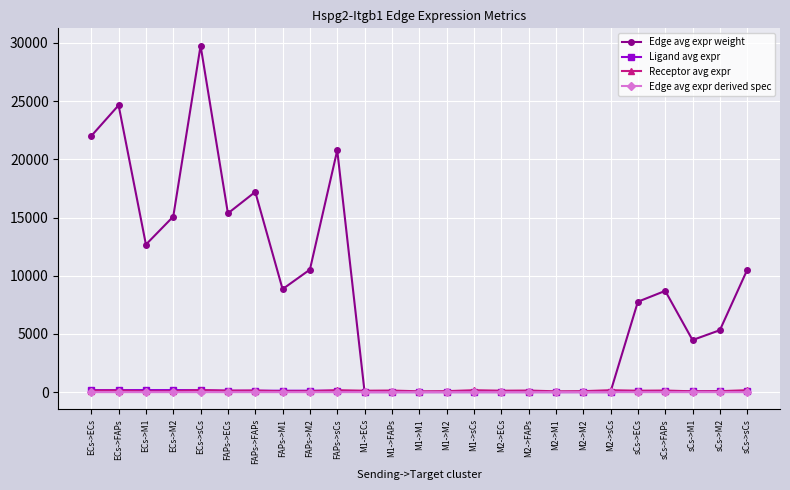

What is the label of the 24th point from the left?

sCs->M2